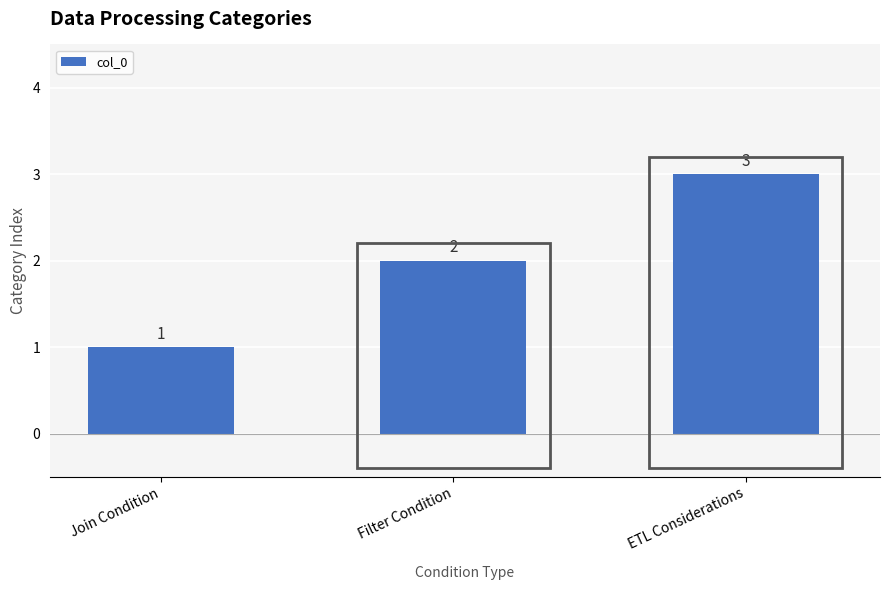

The chart shows a value of 5 at ETL Considerations. True or false?

False